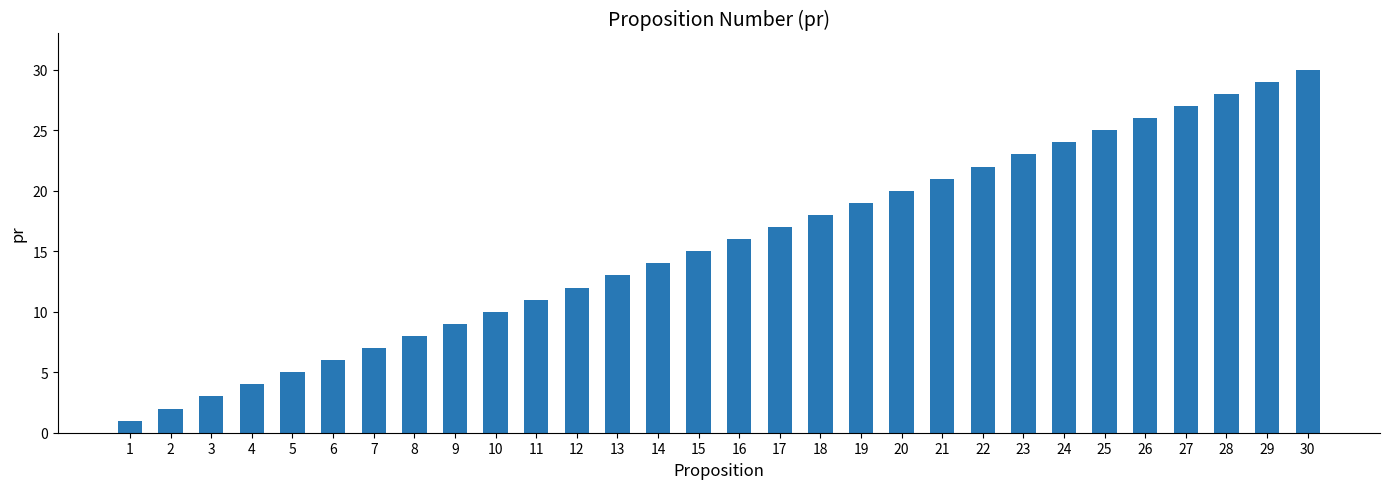

Which has a higher value, 23 or 8?

23